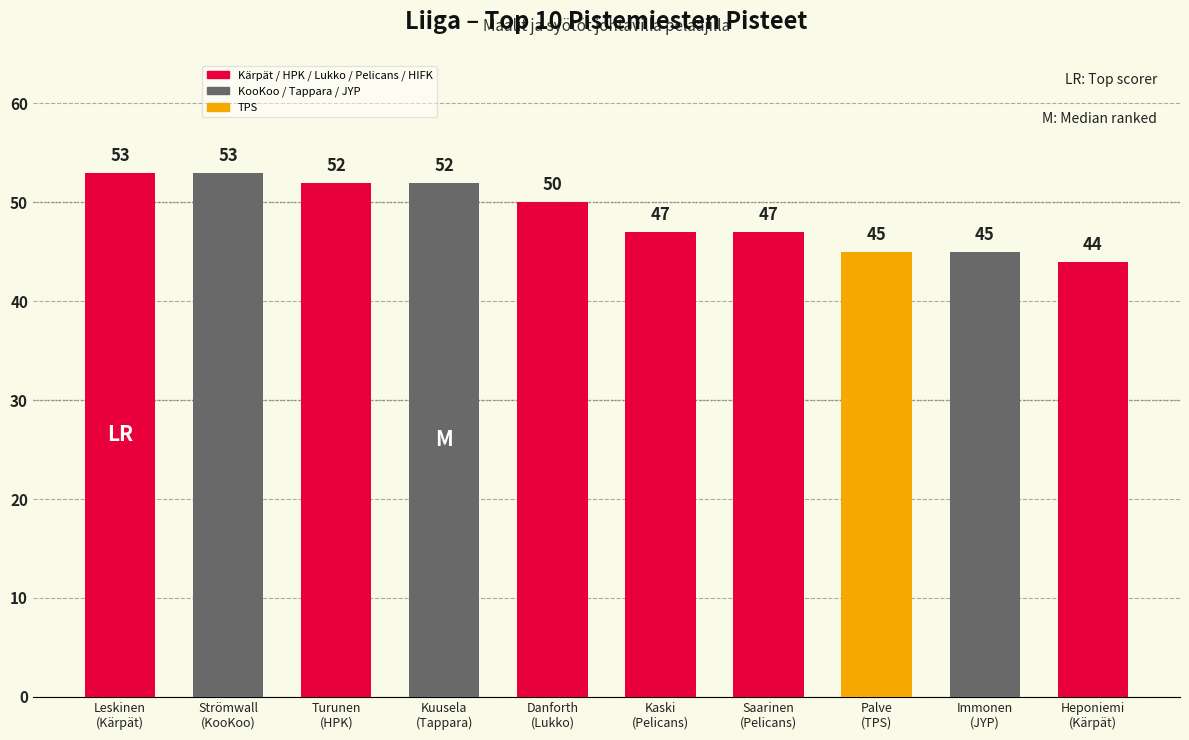

What is the difference between the second highest and minimum values?

9